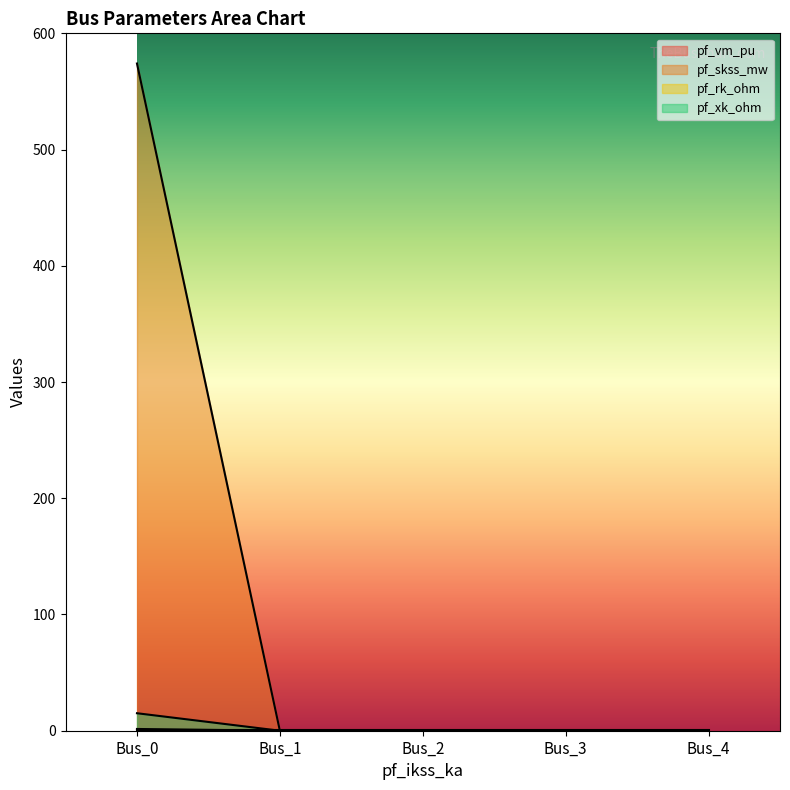

List the labels in order of pf_rk_ohm value, largest first.

Bus_0, Bus_1, Bus_2, Bus_3, Bus_4